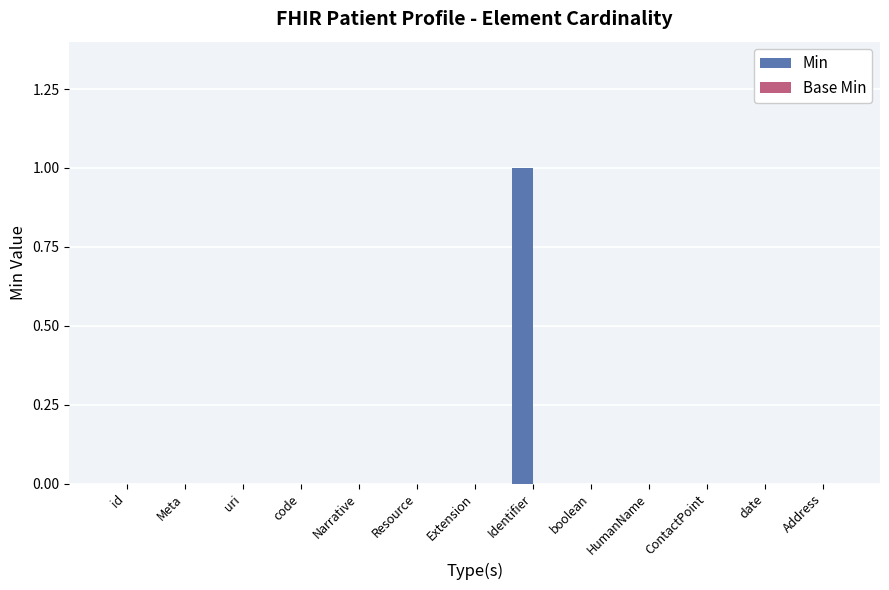

The value at Resource is -1. True or false?

False